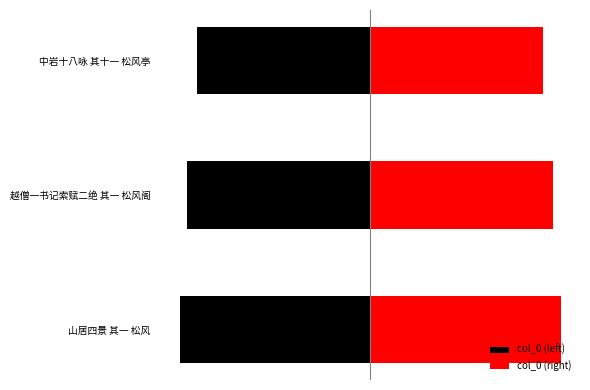

What is the maximum value for col_0 (left)?

-489288.5